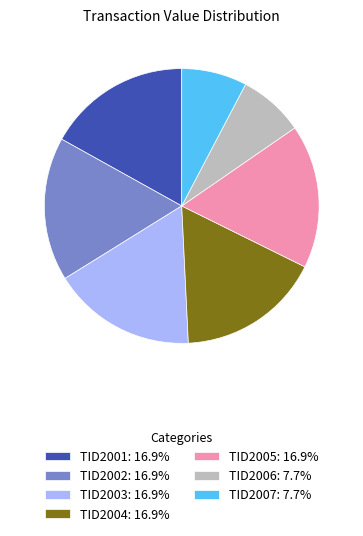

Between TID2006 and TID2005, which is larger?

TID2005